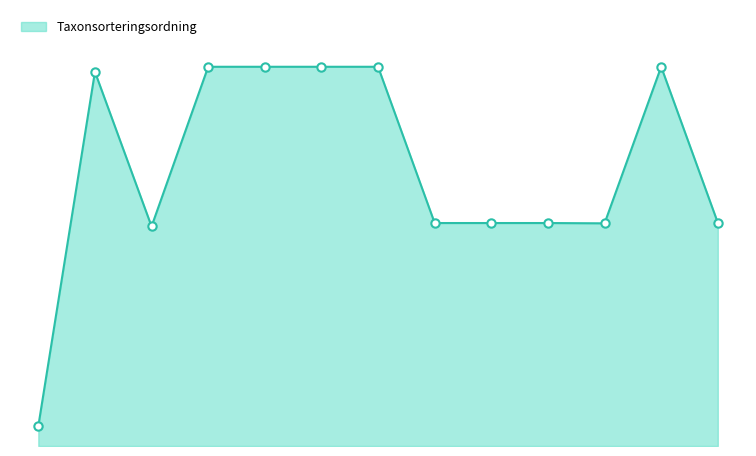

Is this an area chart (filled region under the line)?

Yes